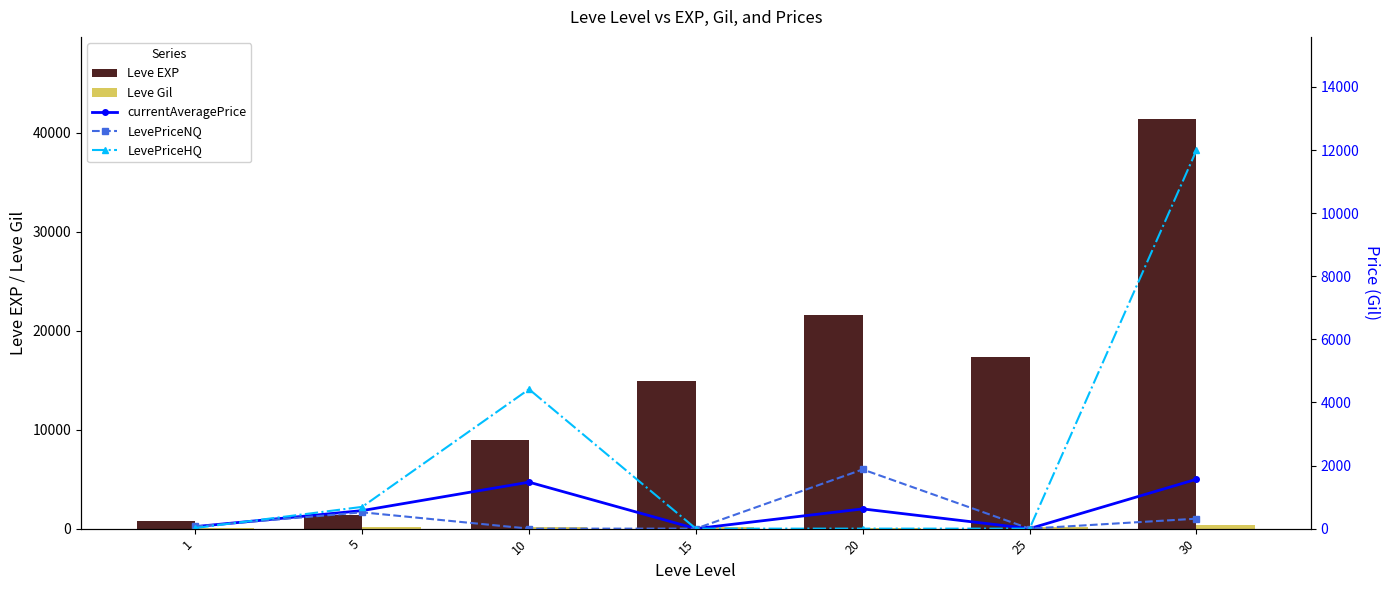

At which category is the sum across all series the highest?

30